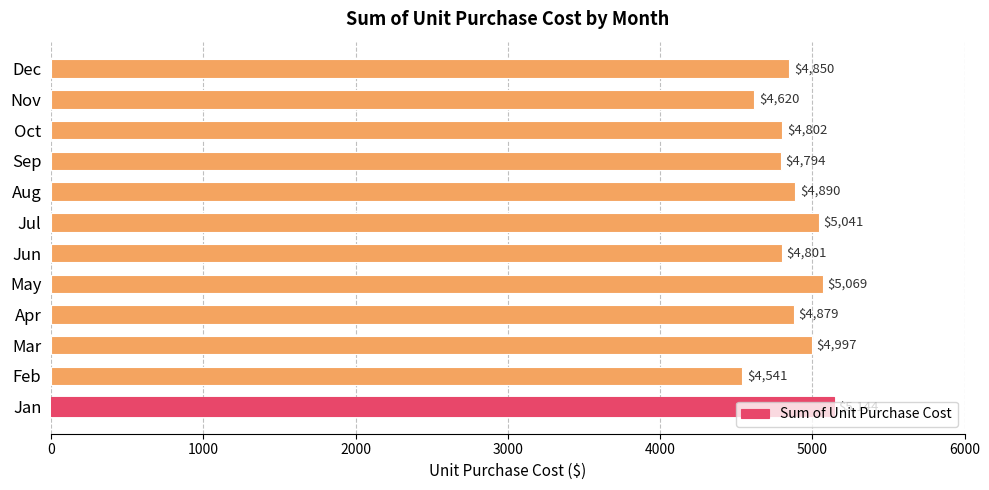

What is the average value?

4869.0